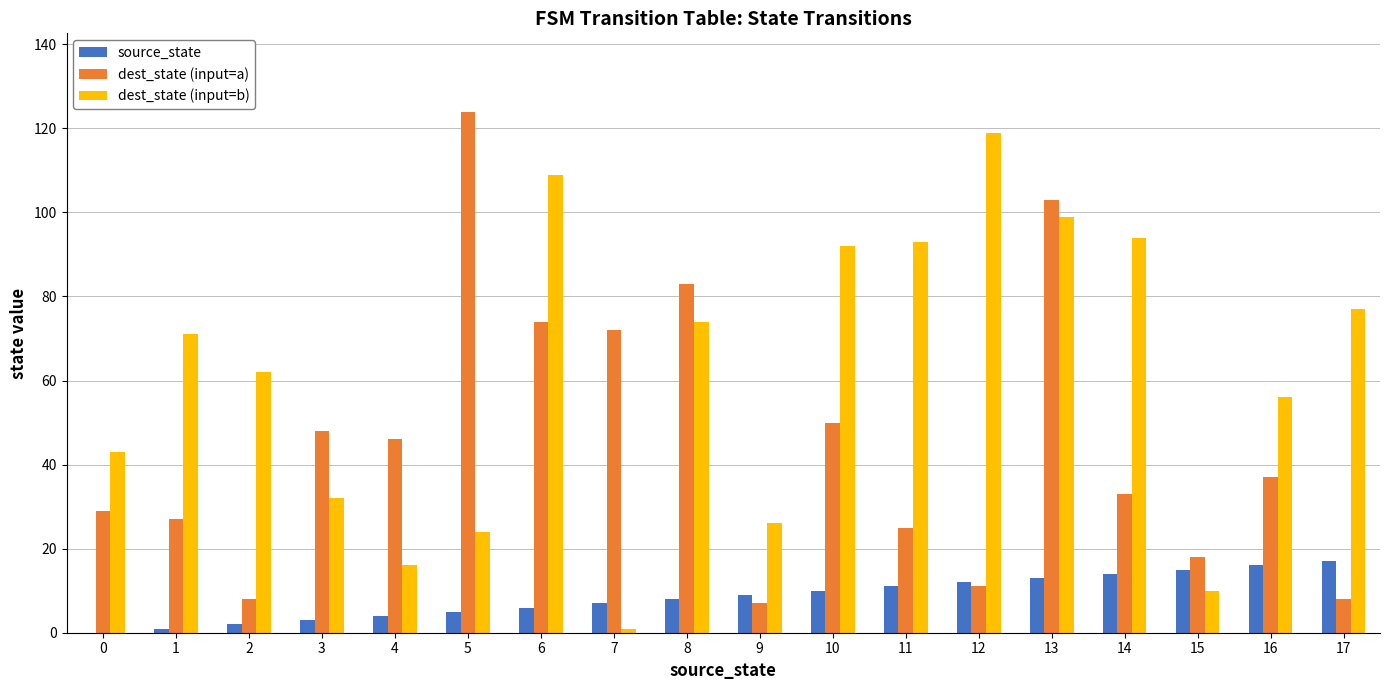

Reading right to left, what are all the values shown in this chart?

source_state: 17=17	16=16	15=15	14=14	13=13	12=12	11=11	10=10	9=9	8=8	7=7	6=6	5=5	4=4	3=3	2=2	1=1	0=0
dest_state (input=a): 17=8	16=37	15=18	14=33	13=103	12=11	11=25	10=50	9=7	8=83	7=72	6=74	5=124	4=46	3=48	2=8	1=27	0=29
dest_state (input=b): 17=77	16=56	15=10	14=94	13=99	12=119	11=93	10=92	9=26	8=74	7=1	6=109	5=24	4=16	3=32	2=62	1=71	0=43